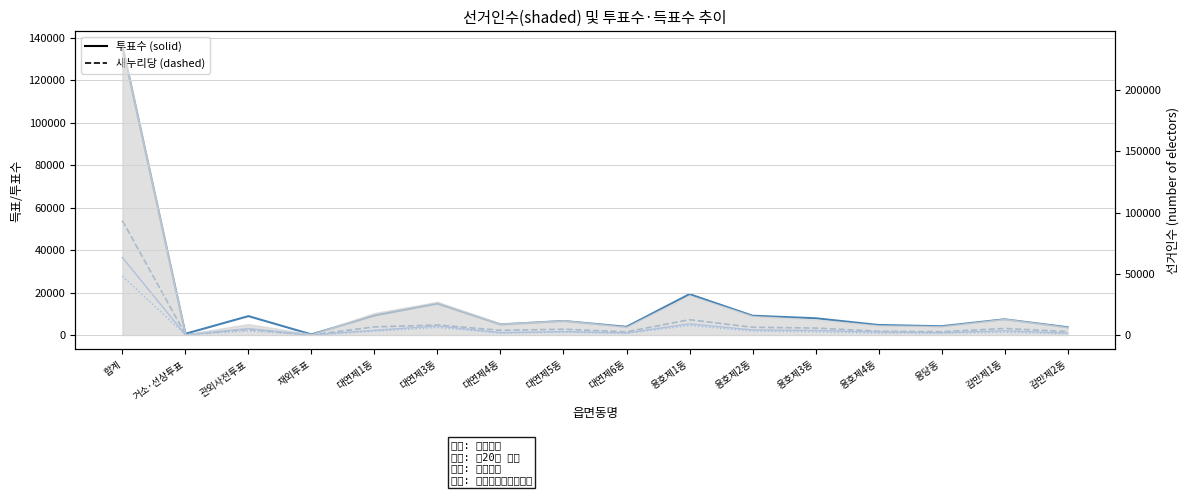

The 더불어민주당 series shows 24939 at 합계. True or false?

False